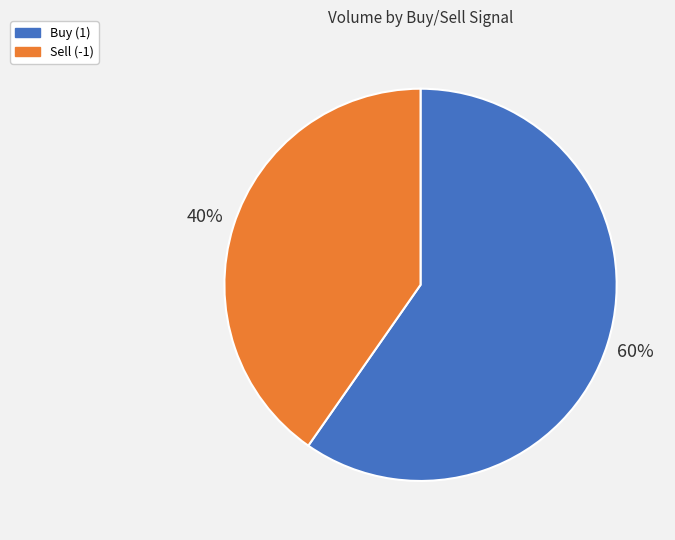

Rank the categories by value from lowest to highest.

Sell (-1), Buy (1)